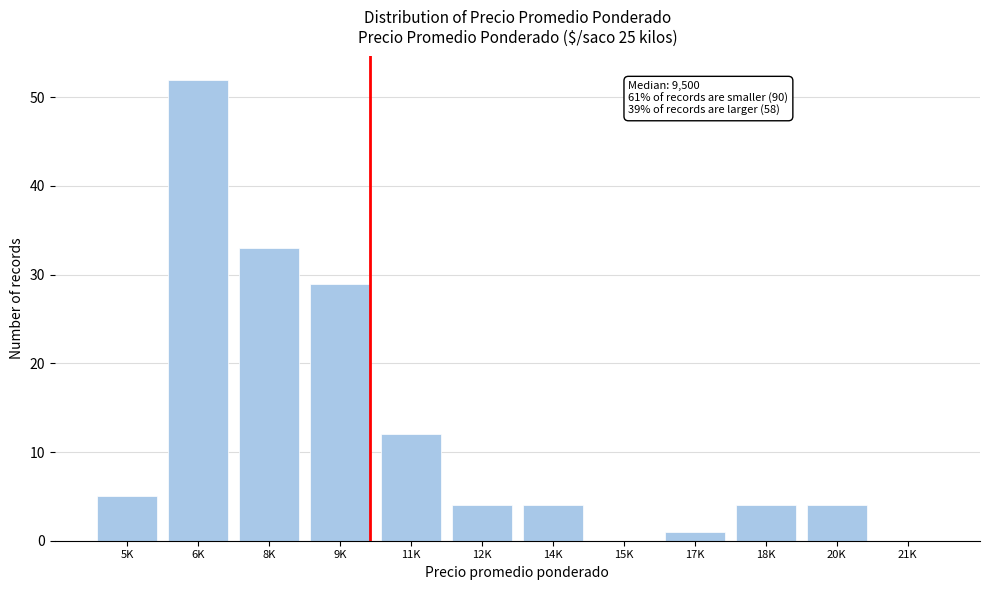

Reading left to right, what are all the values shown in this chart?

5K=5	6K=52	8K=33	9K=29	11K=12	12K=4	14K=4	15K=0	17K=1	18K=4	20K=4	21K=0